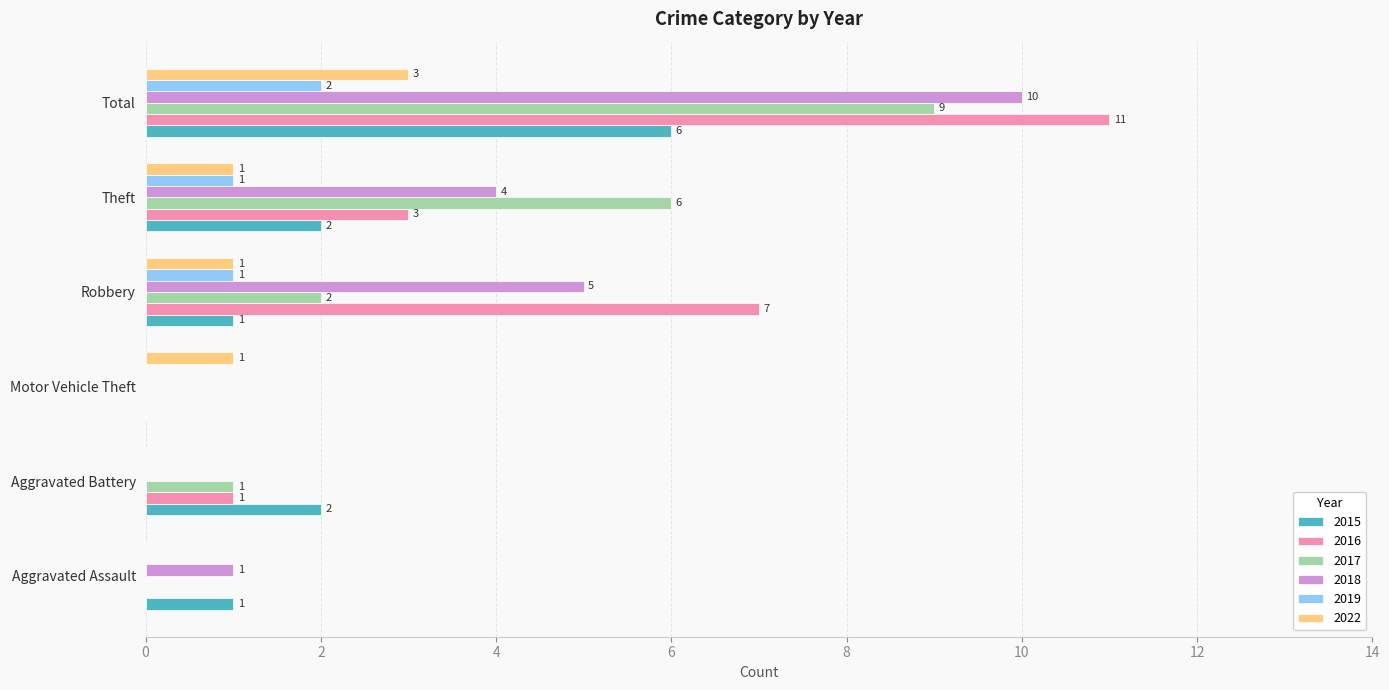

True or false: 2016 has a value of -8 at Aggravated Assault.

False